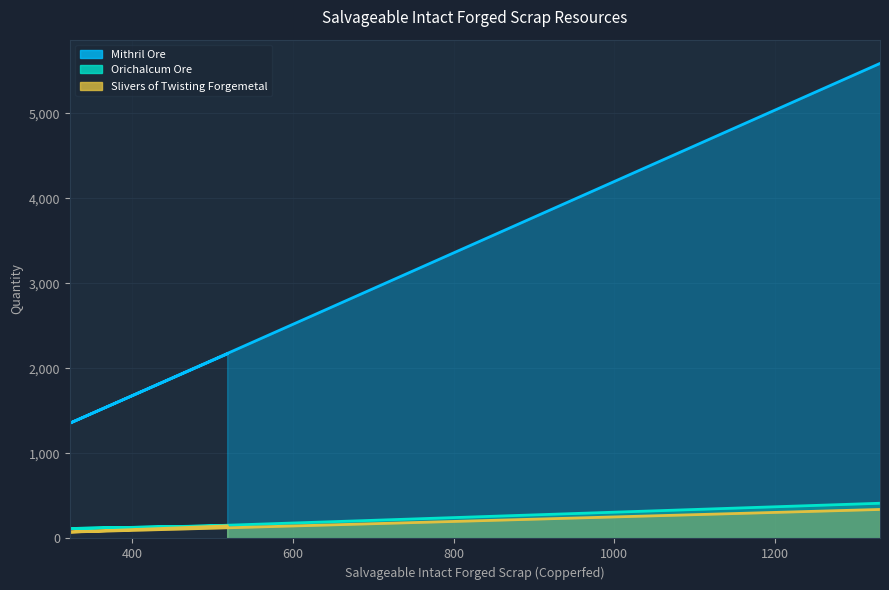

True or false: Slivers of Twisting Forgemetal and Orichalcum Ore cross at least once.

False